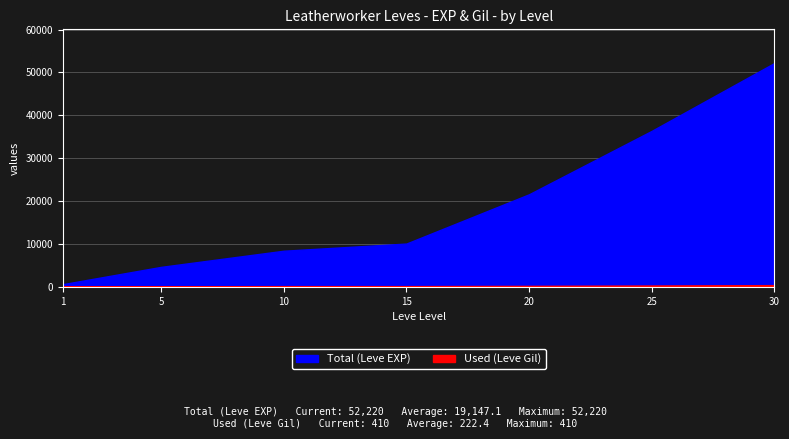

What is the minimum value shown in the chart?

112